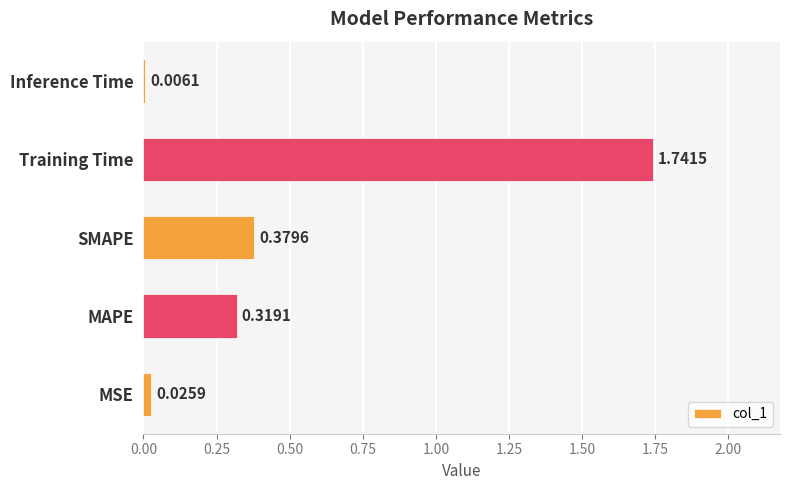

What is the sum of all values?

2.5